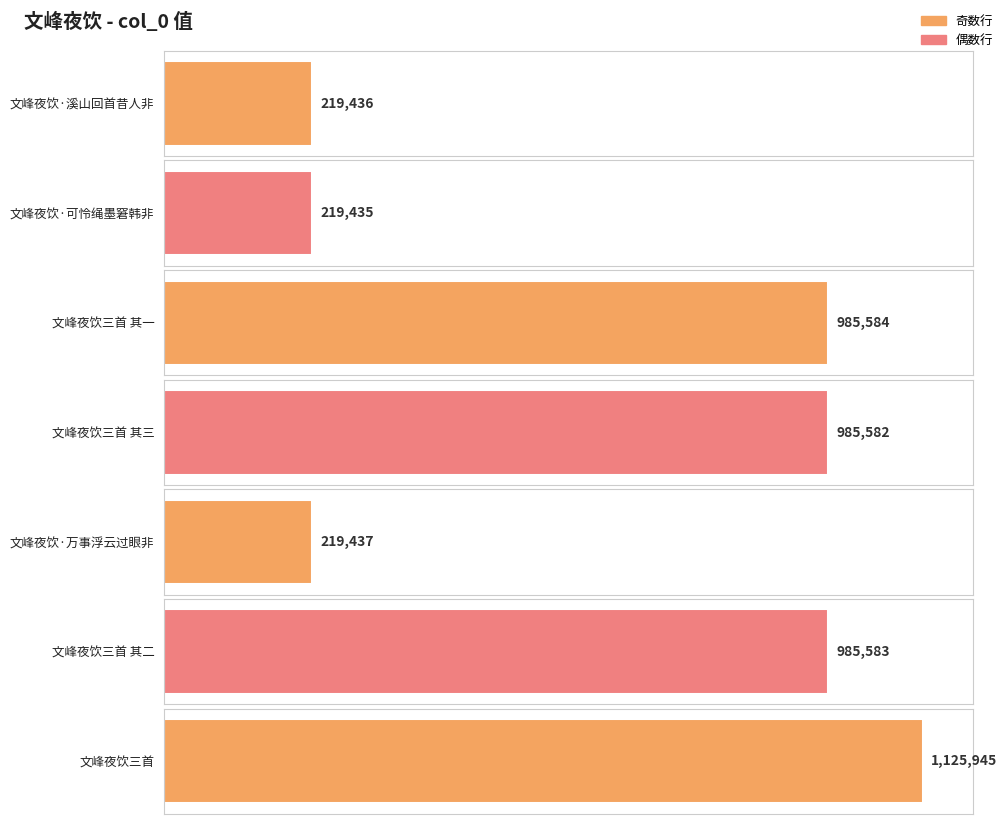

What is the approximate value at 文峰夜饮·万事浮云过眼非?

219437